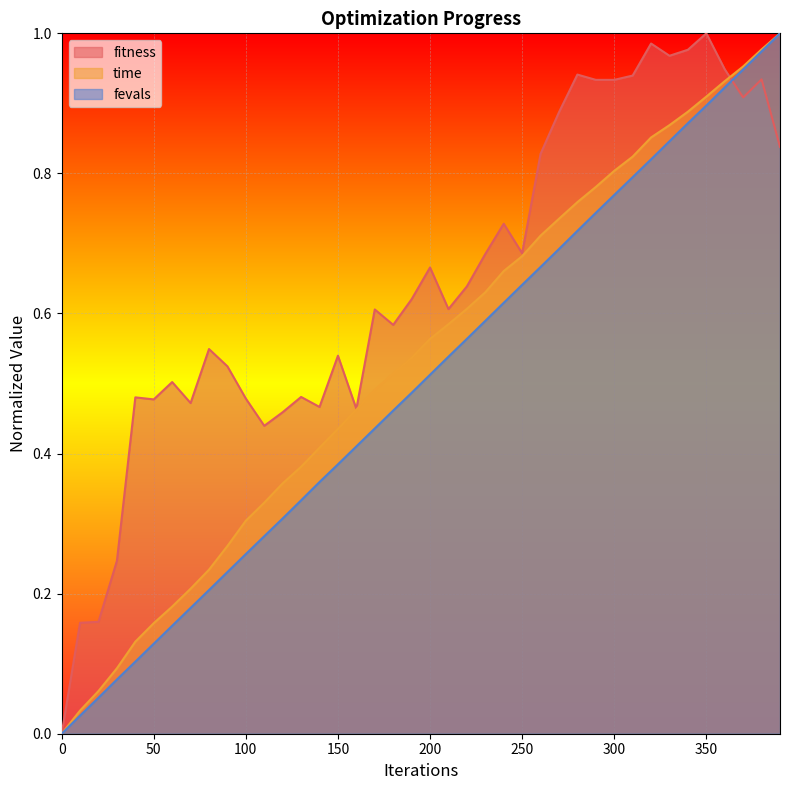

Is the value of fitness at 150 greater than the value of time at 180?

Yes